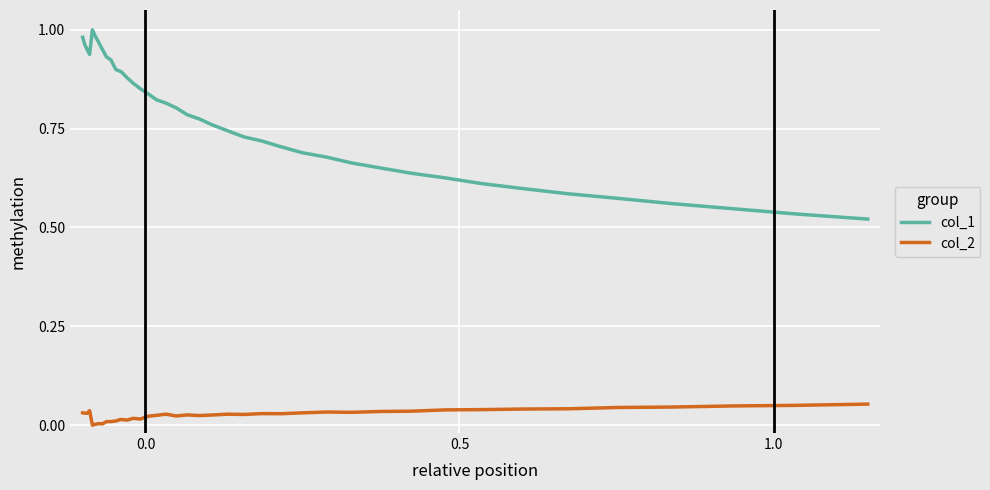

Which series has the widest spread of values?

col_1